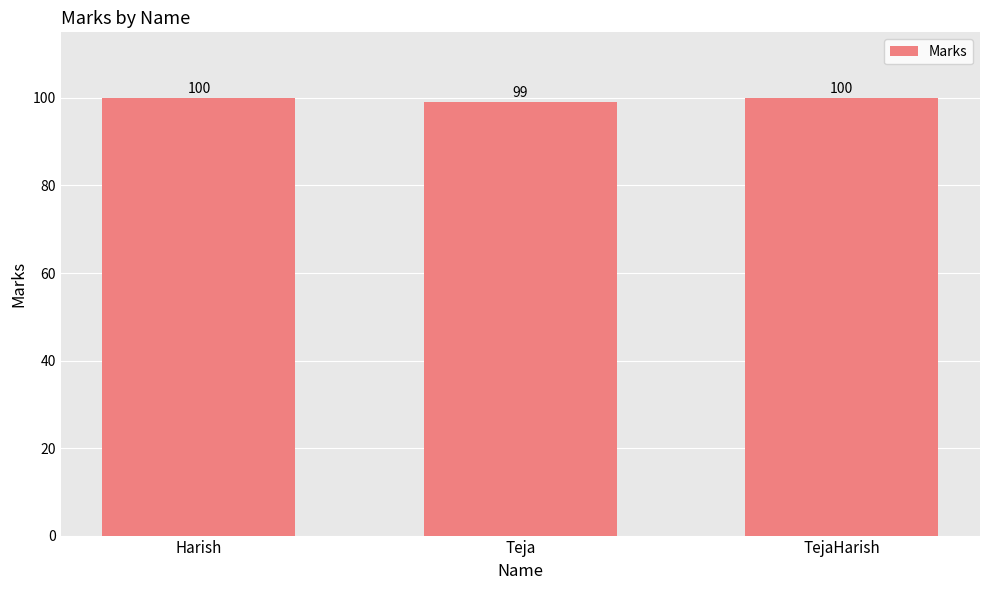

Count the values in the range 99 to 100.

3